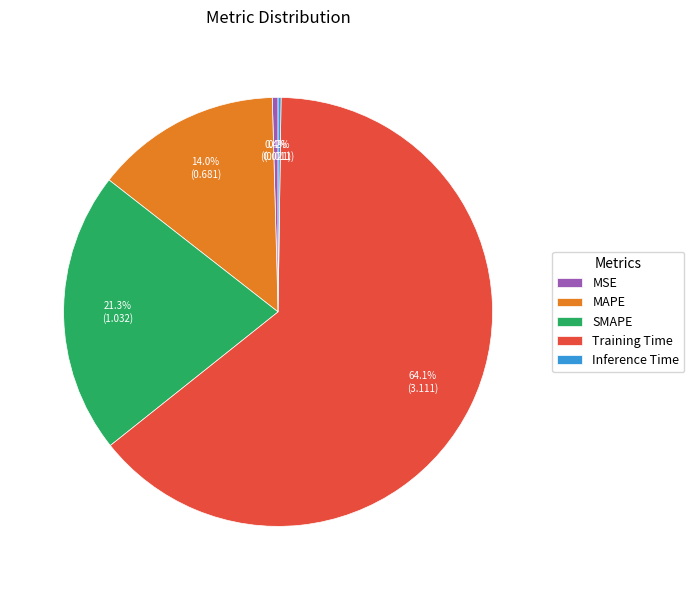

What percentage is NOT represented by SMAPE?

78.7%